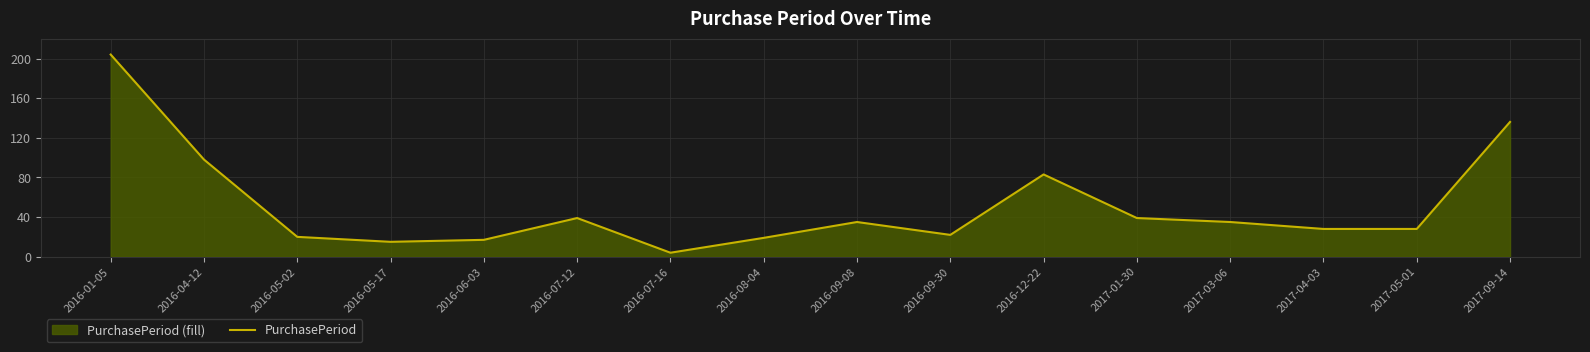

Count the number of categories in the chart.

16